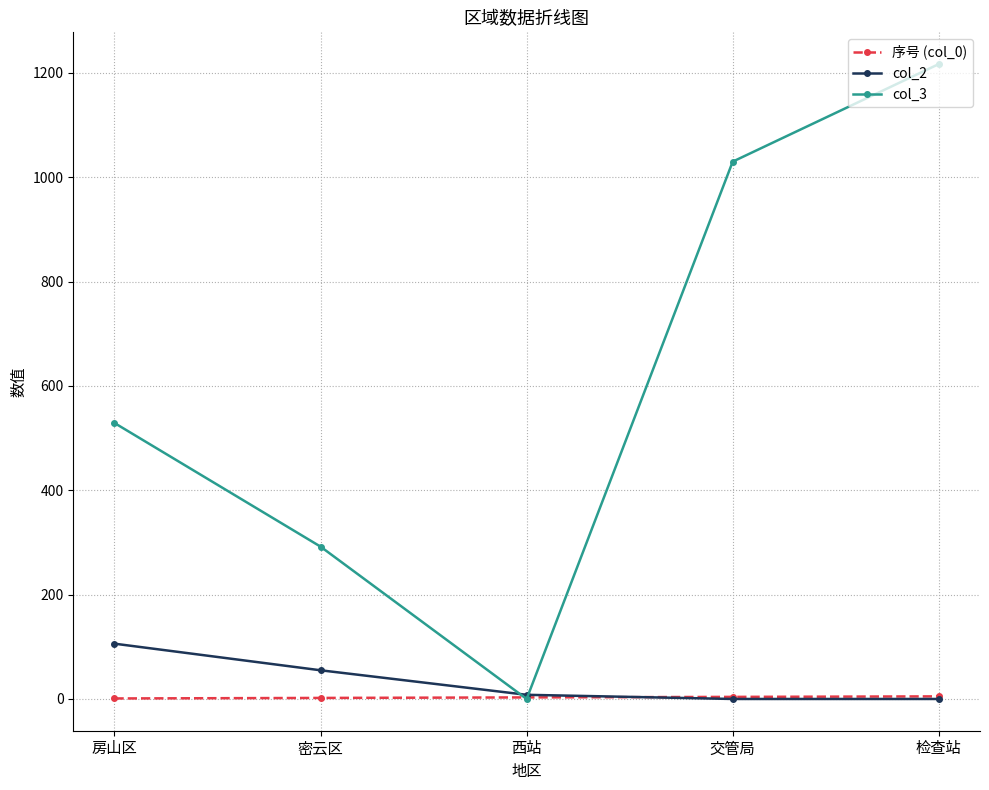

Count the number of data series in this chart.

3